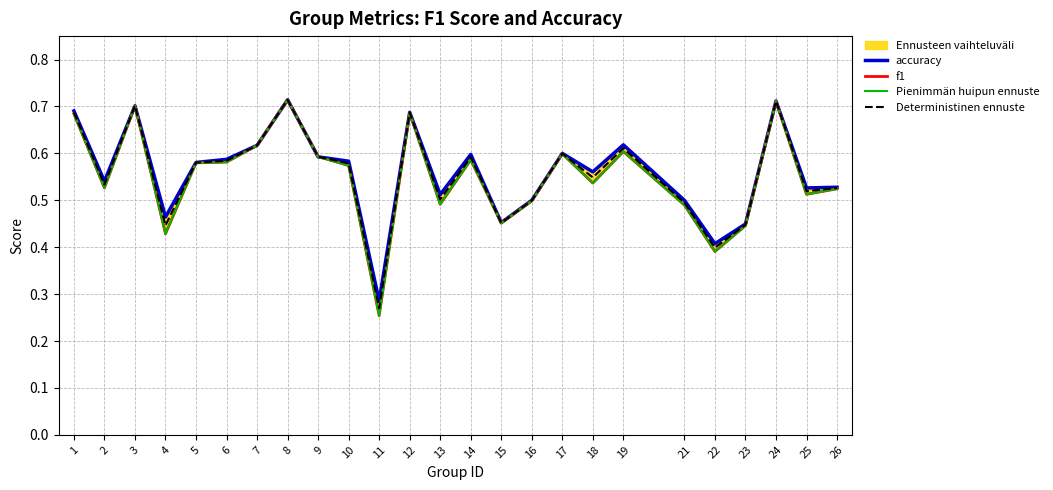

The value of f1 at 13 is 0.7. True or false?

False